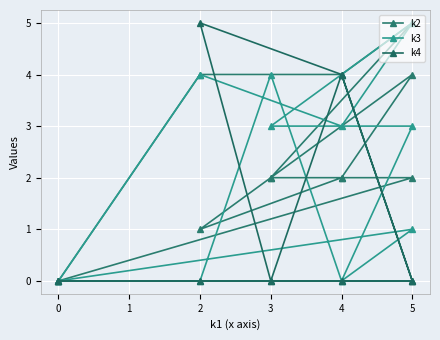

True or false: k2 has a value of 2 at 0.

False